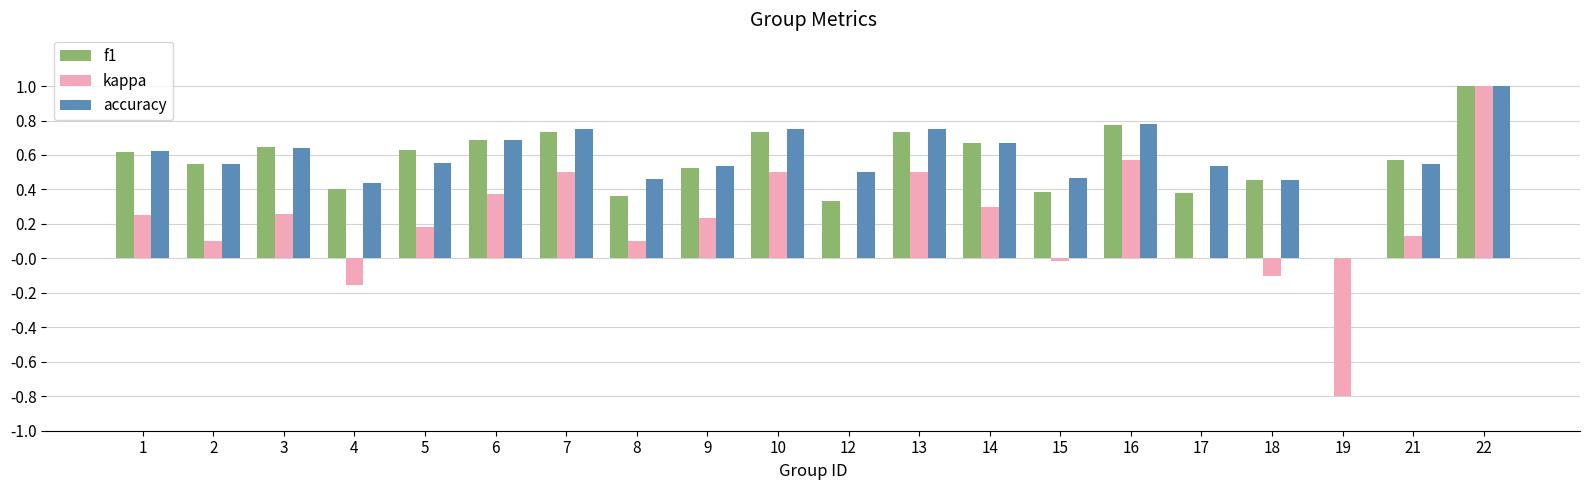

Count the accuracy values in the range 0 to 1.

20